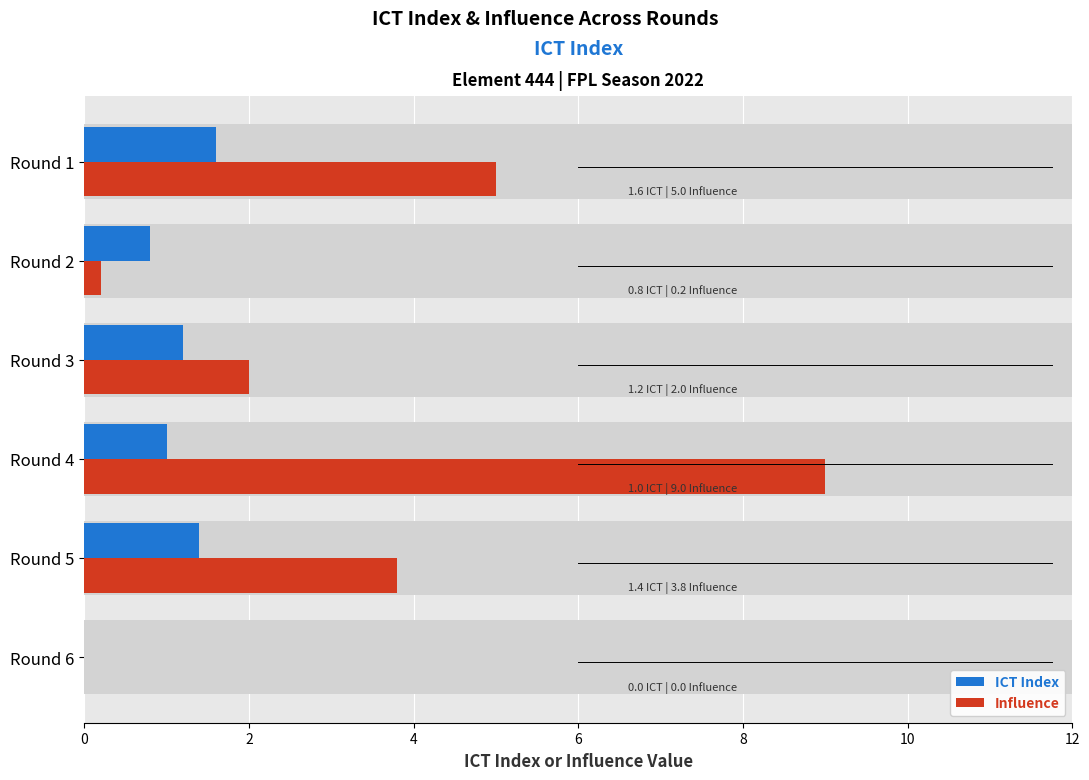

Is it true that ICT Index equals 1.4 at Round 5?

True